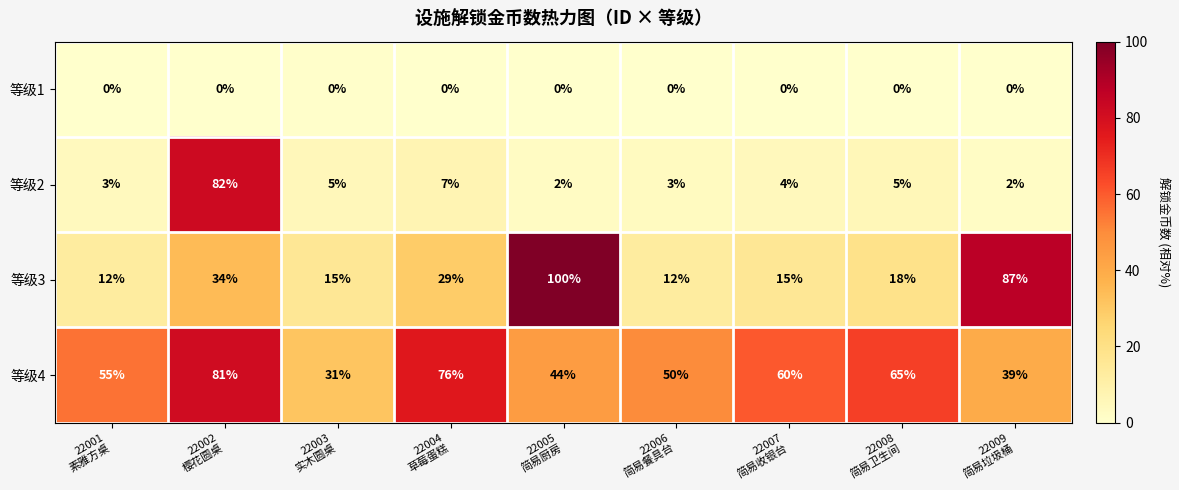

List the series in order of their peak value, highest first.

等级3, 等级2, 等级4, 等级1